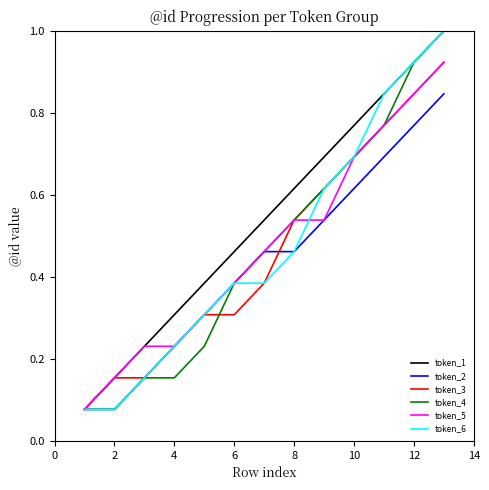

How many lines are shown in the chart?

6